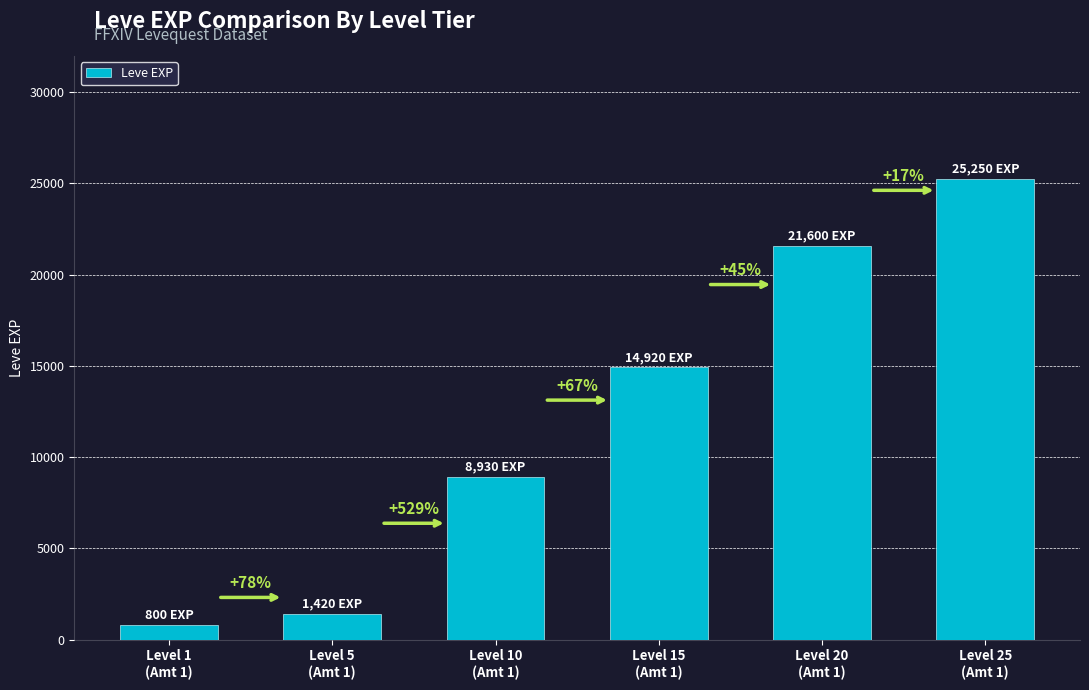

What is the difference between the values at Level 1
(Amt 1) and Level 20
(Amt 1)?

20800